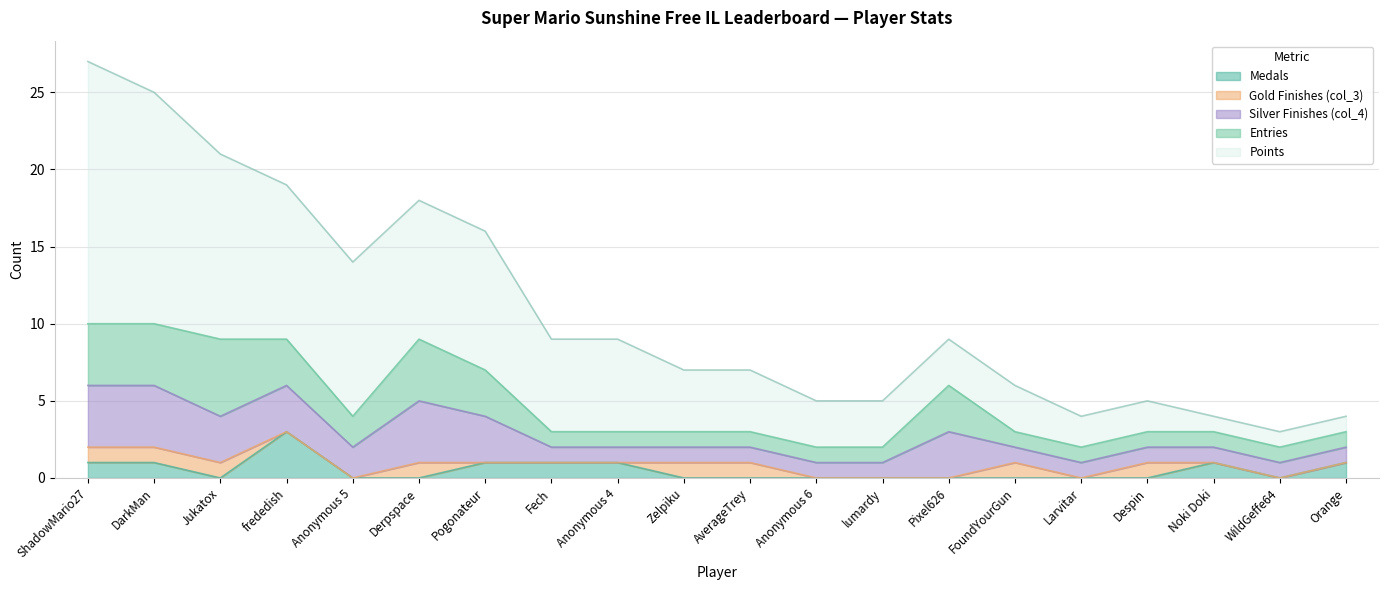

What position from the right is DarkMan?

19